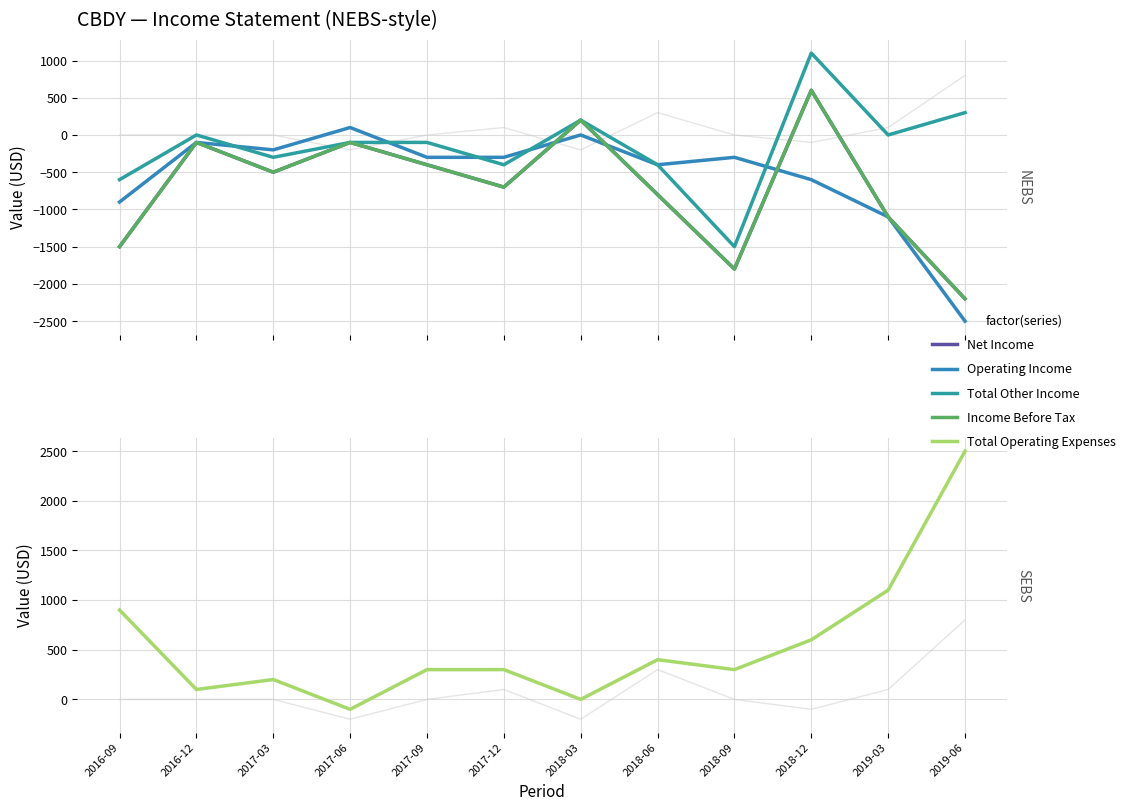

What is the maximum value for Non Recurring?

800